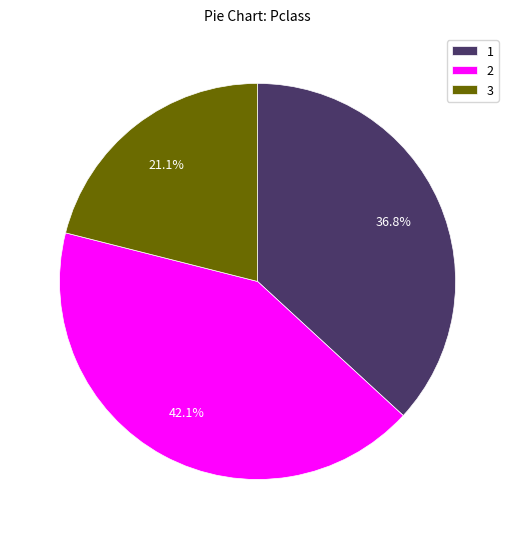

What percentage is NOT represented by 3?

78.9%